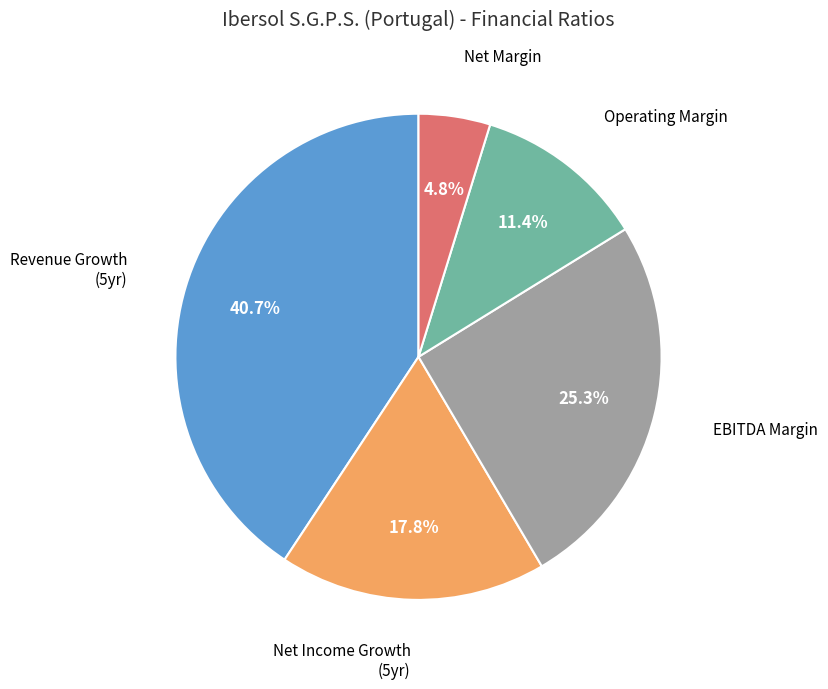

Is there a majority slice in this chart?

No